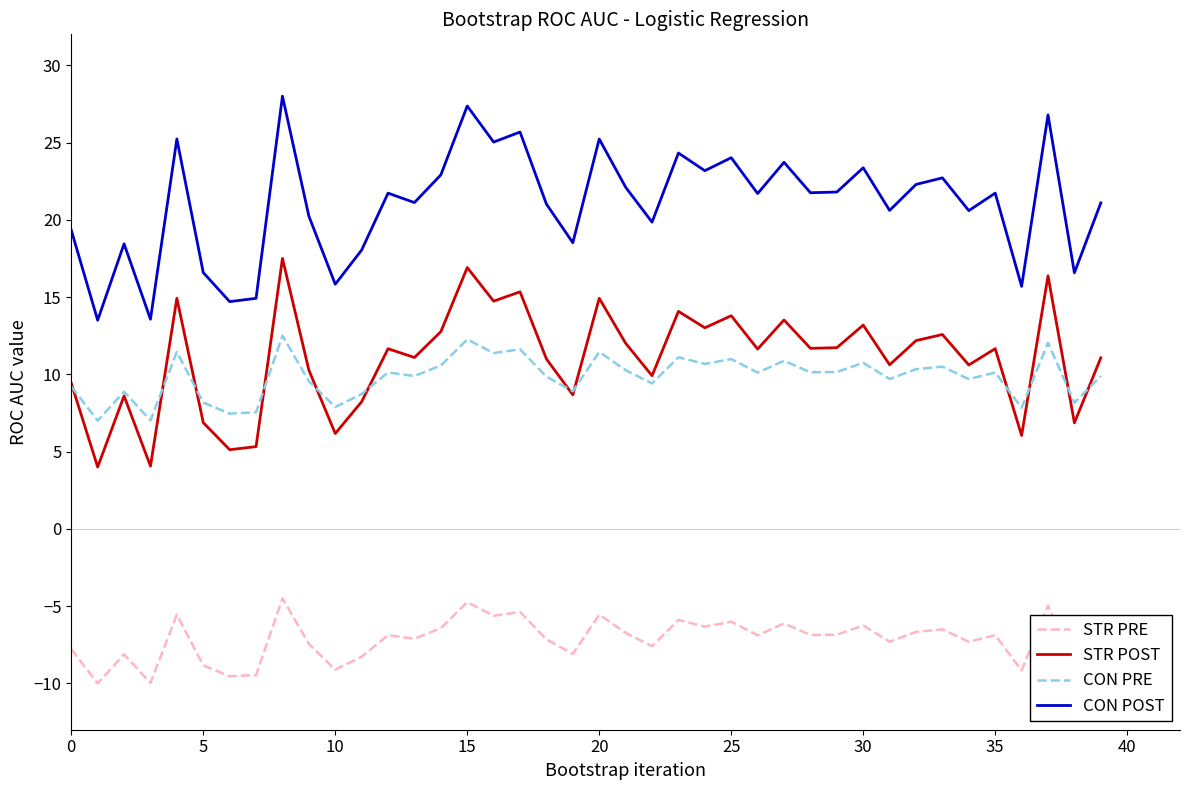

What is the greatest value displayed?

28.0